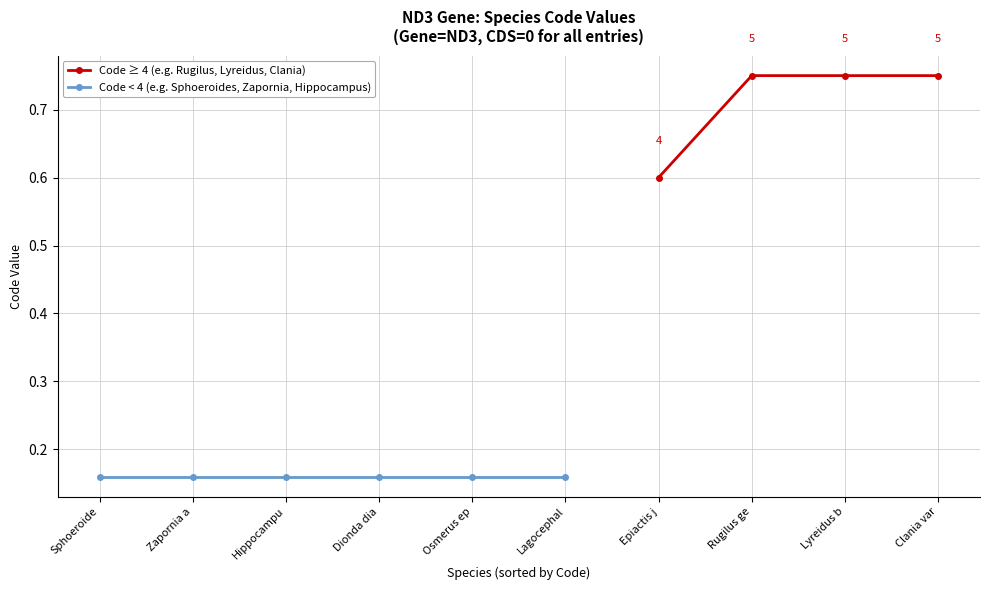

True or false: Code < 4 (e.g. Sphoeroides, Zapornia, Hippocampus) and Code ≥ 4 (e.g. Rugilus, Lyreidus, Clania) intersect in this chart.

False